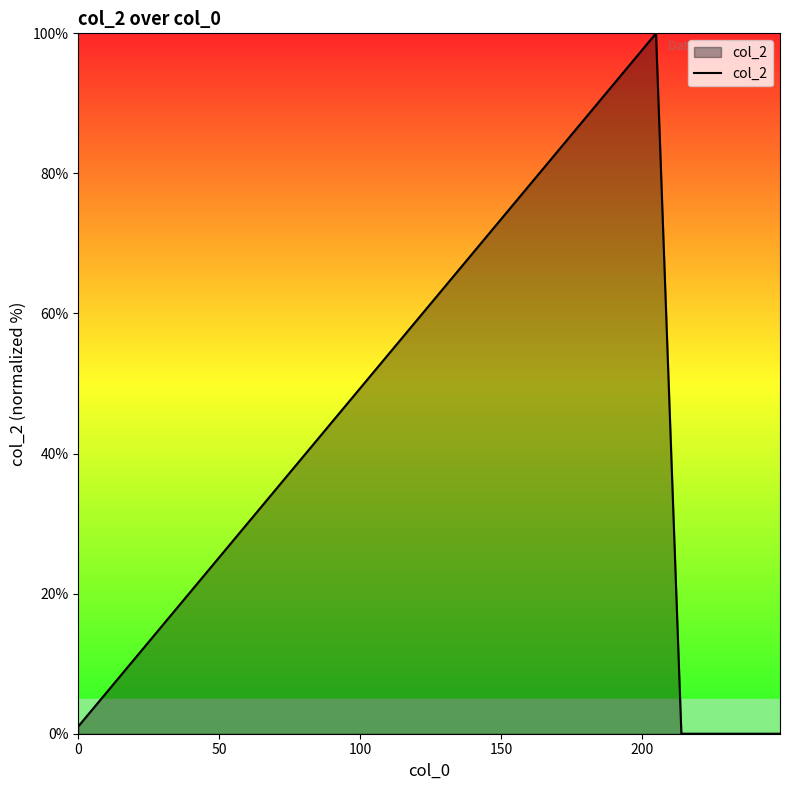

What is the difference between the maximum and minimum values?

100.0